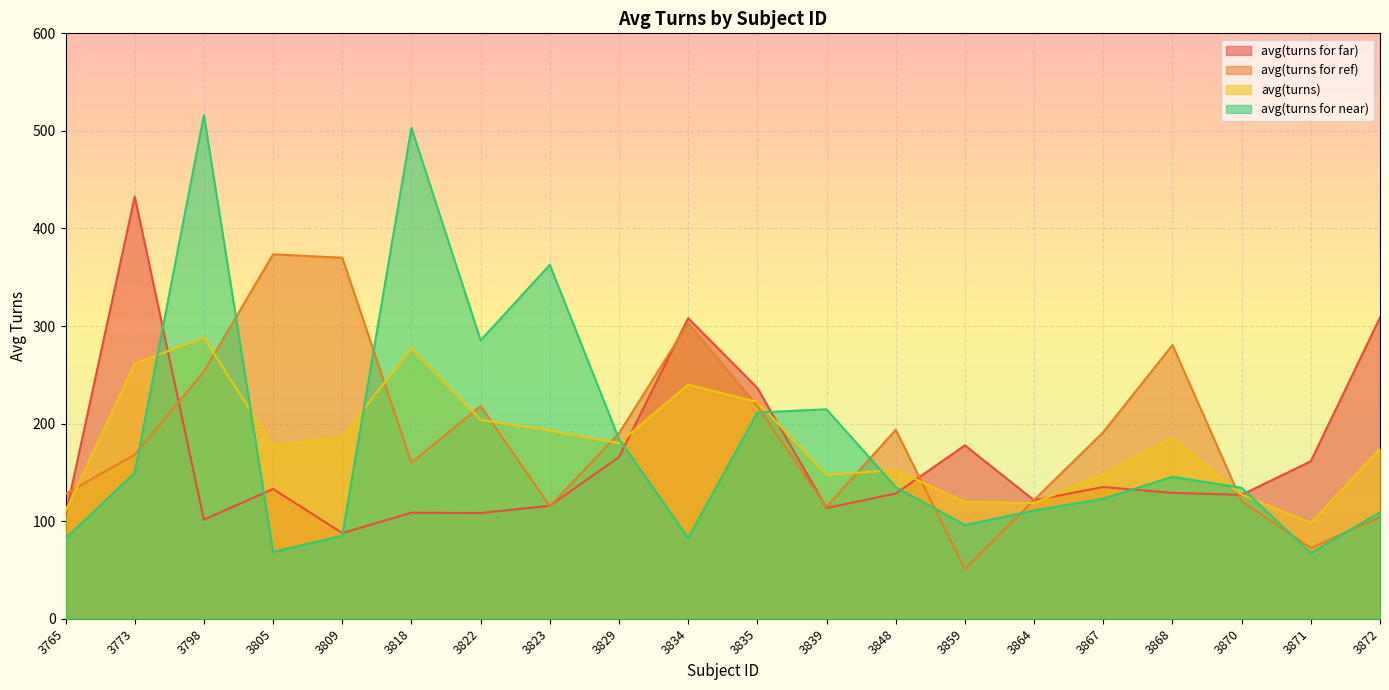

The avg(turns for near) series shows 46.2 at 3834. True or false?

False